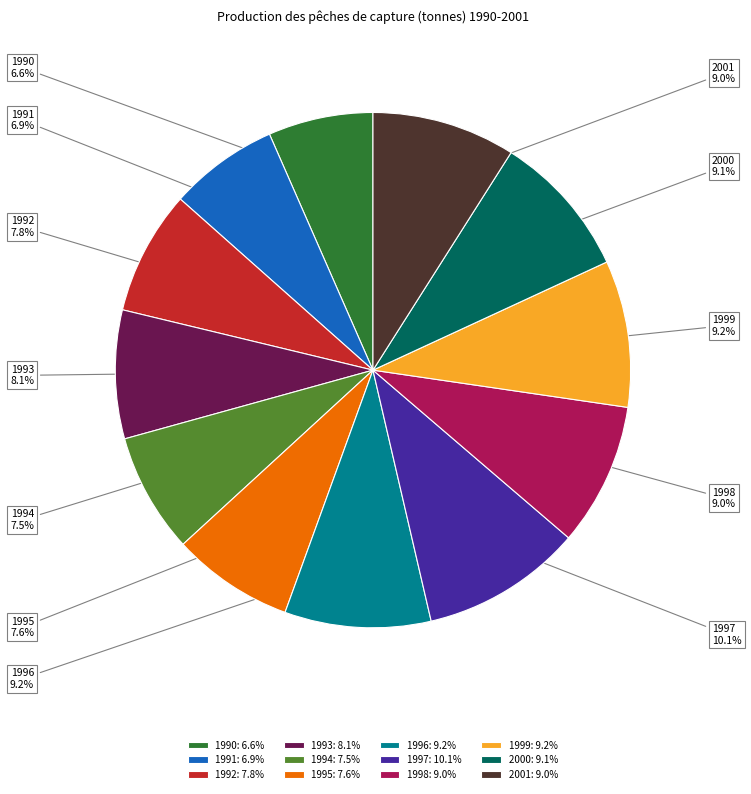

To the nearest percent, what is the combined percentage of 1992 and 1994?

15%